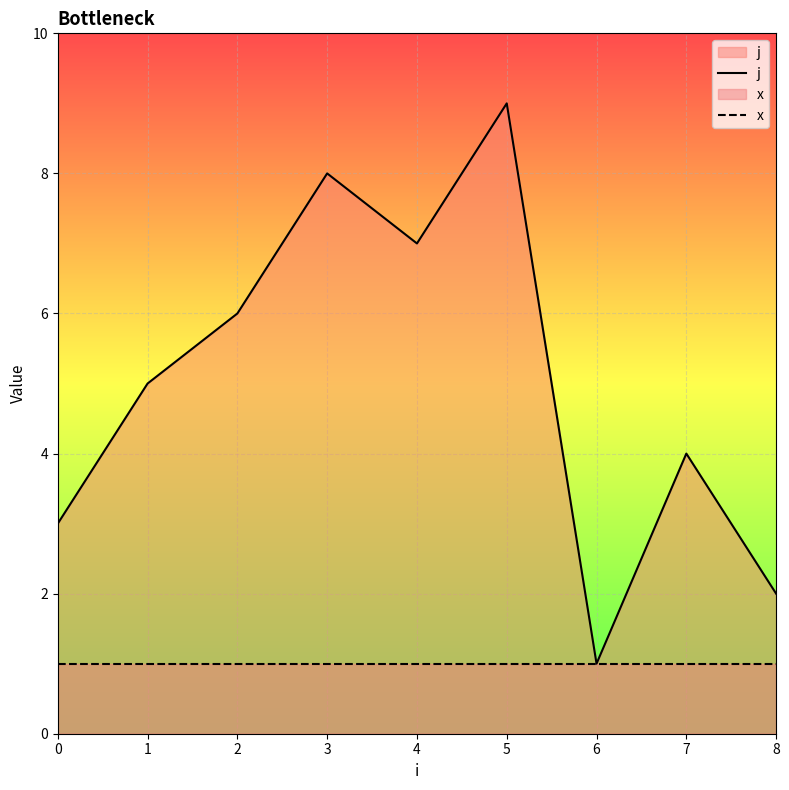

True or false: x and j intersect in this chart.

False